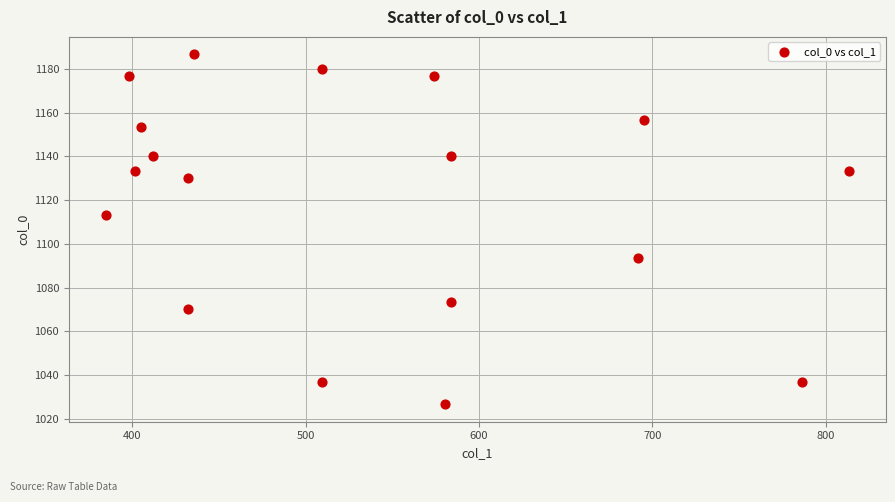

What Y value in the scatter plot is closest to 1106?

1113.3